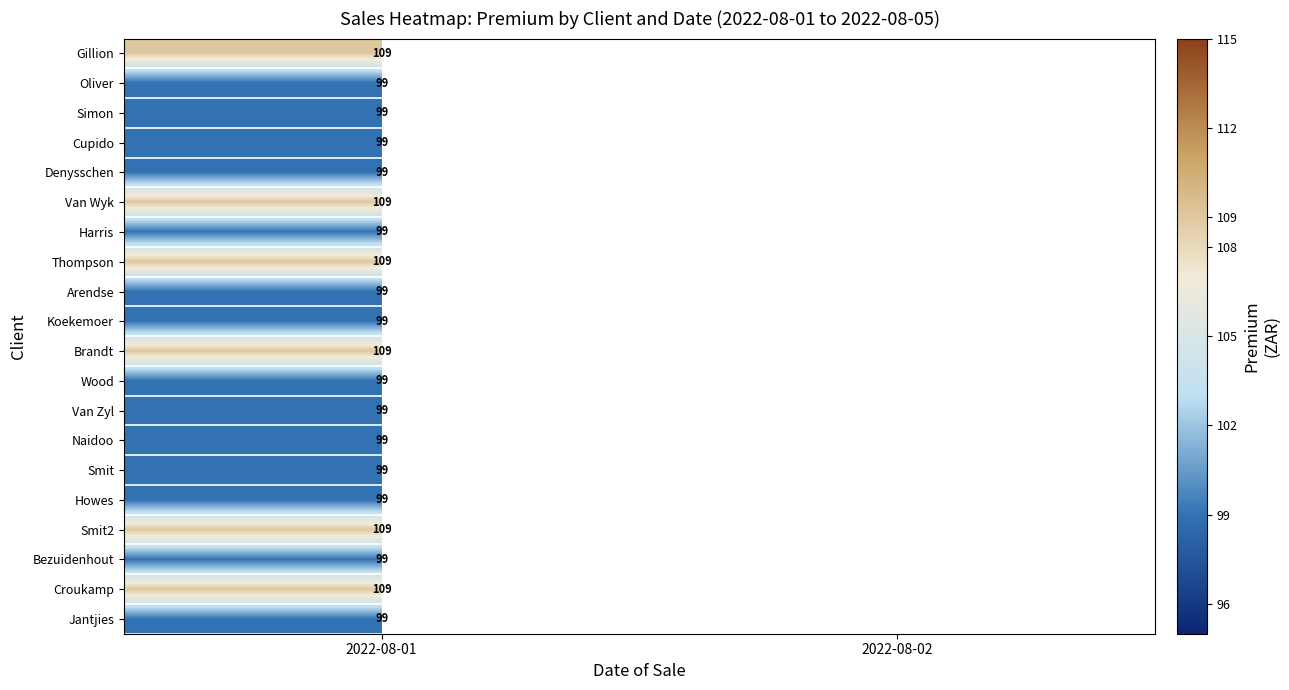

Which label corresponds to the largest value in the chart?

2022-08-01